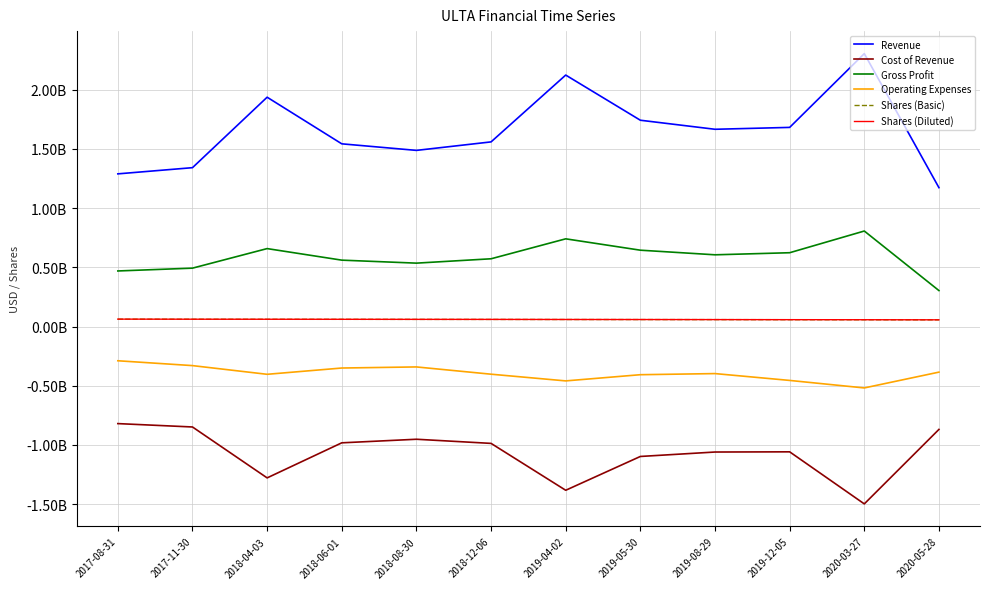

True or false: Operating Expenses has more than 0 points higher than both neighbors.

True